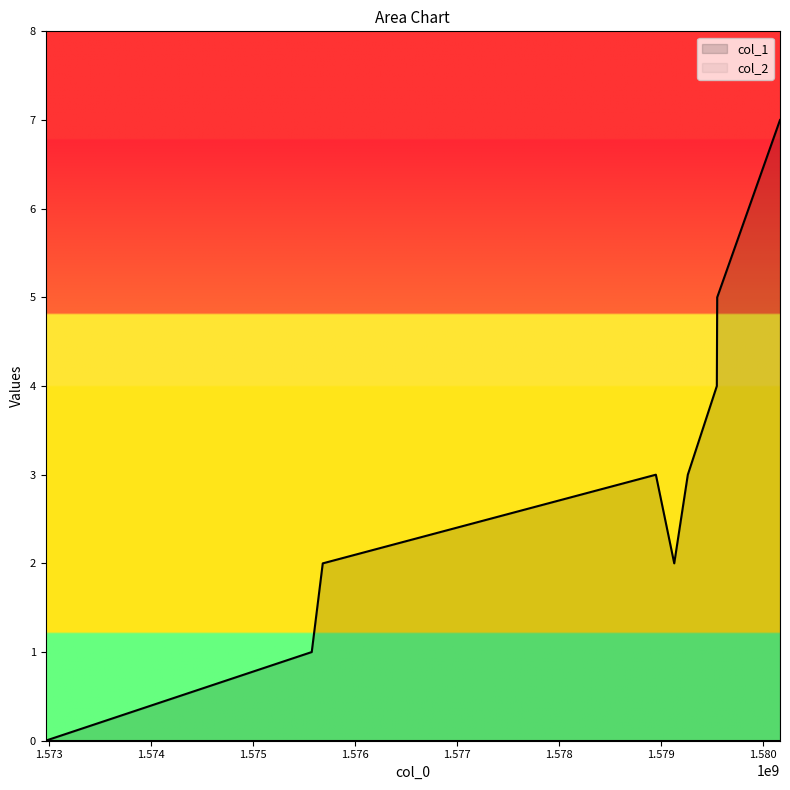

Reading right to left, extract all data points from this chart.

1580166520=7	1579550920=5	1579547342=4	1579263008=3	1579129807=2	1578949795=3	1575684591=2	1575576616=1	1572967297=0